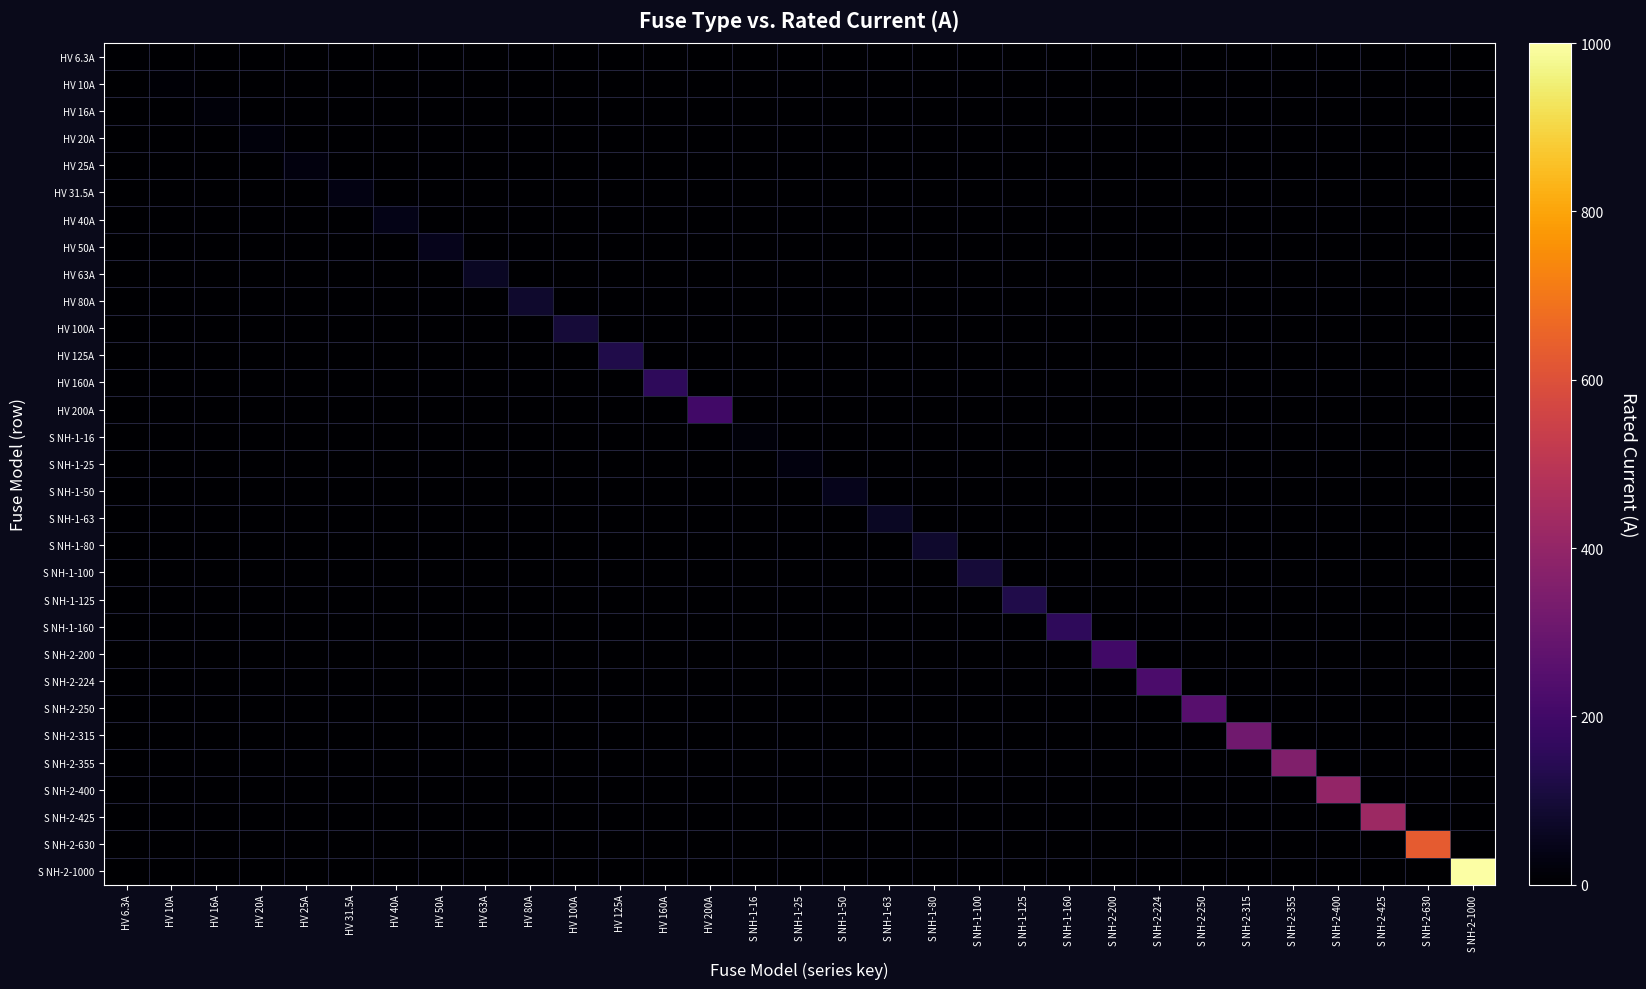

Which series has the widest spread of values?

S NH-2-1000